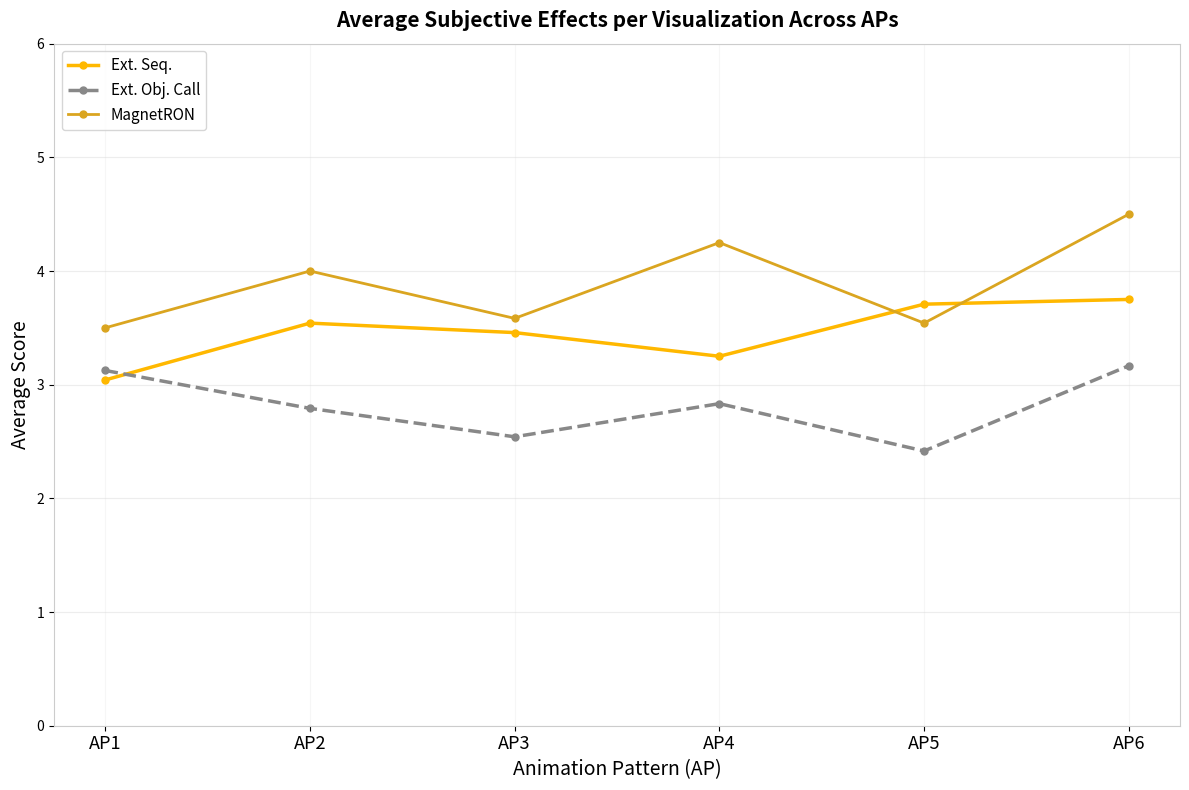

The Ext. Seq. series shows 3.2 at AP4. True or false?

True